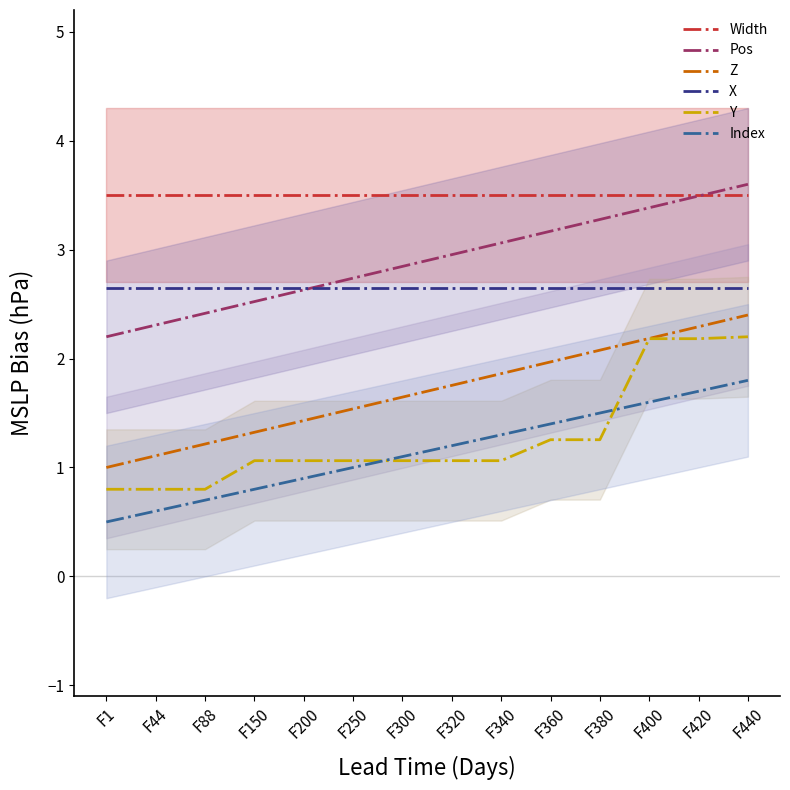

Reading left to right, what are all the values shown in this chart?

Width: F1=3.5	F44=3.5	F88=3.5	F150=3.5	F200=3.5	F250=3.5	F300=3.5	F320=3.5	F340=3.5	F360=3.5	F380=3.5	F400=3.5	F420=3.5	F440=3.5
Pos: F1=2.2	F44=2.3	F88=2.4	F150=2.5	F200=2.6	F250=2.7	F300=2.8	F320=3.0	F340=3.1	F360=3.2	F380=3.3	F400=3.4	F420=3.5	F440=3.6
Z: F1=1.0	F44=1.1	F88=1.2	F150=1.3	F200=1.4	F250=1.5	F300=1.6	F320=1.8	F340=1.9	F360=2.0	F380=2.1	F400=2.2	F420=2.3	F440=2.4
X: F1=2.6	F44=2.6	F88=2.6	F150=2.6	F200=2.6	F250=2.6	F300=2.6	F320=2.6	F340=2.6	F360=2.6	F380=2.6	F400=2.6	F420=2.6	F440=2.6
Y: F1=0.8	F44=0.8	F88=0.8	F150=1.1	F200=1.1	F250=1.1	F300=1.1	F320=1.1	F340=1.1	F360=1.3	F380=1.3	F400=2.2	F420=2.2	F440=2.2
Index: F1=0.5	F44=0.6	F88=0.7	F150=0.8	F200=0.9	F250=1.0	F300=1.1	F320=1.2	F340=1.3	F360=1.4	F380=1.5	F400=1.6	F420=1.7	F440=1.8